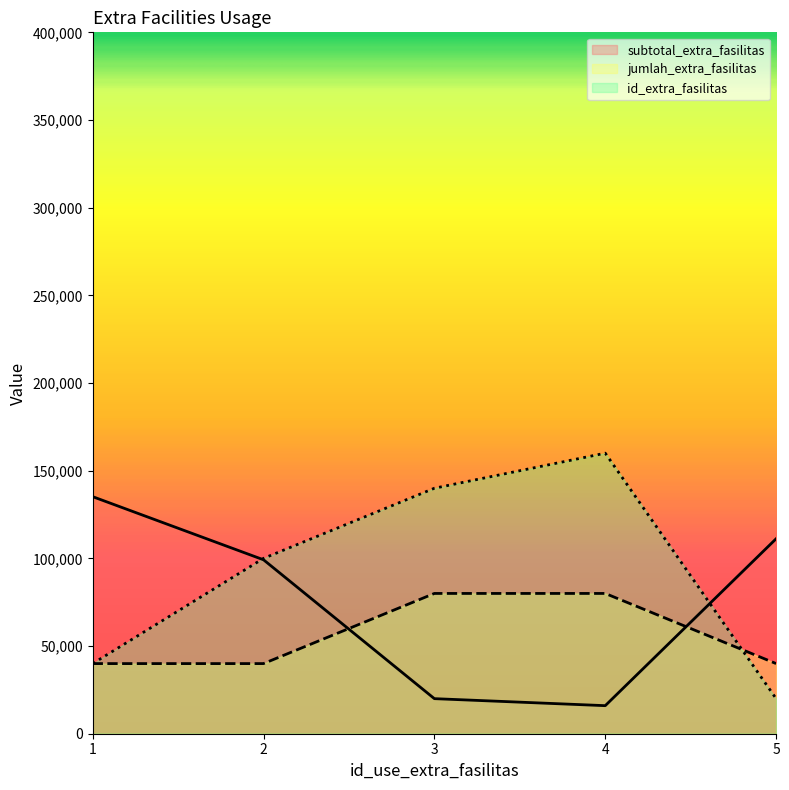

Which category has the lowest value across all series?

4